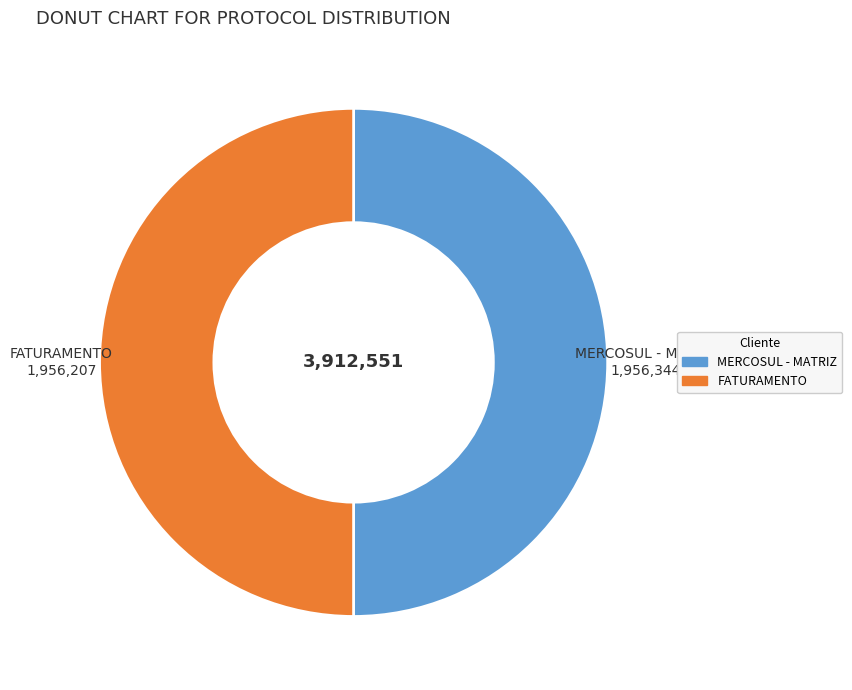

Is it true that FATURAMENTO is 63% of the pie?

False